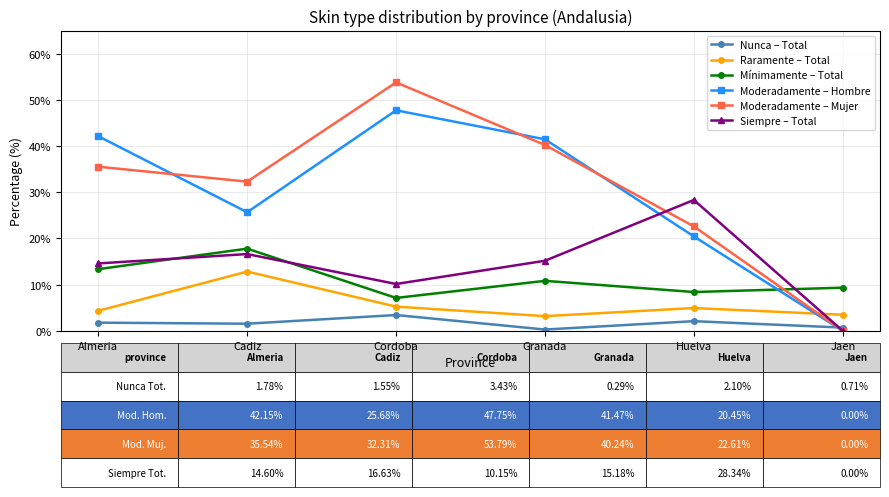

What is the difference between the maximum and second lowest values in the Nunca – Total series?

2.7